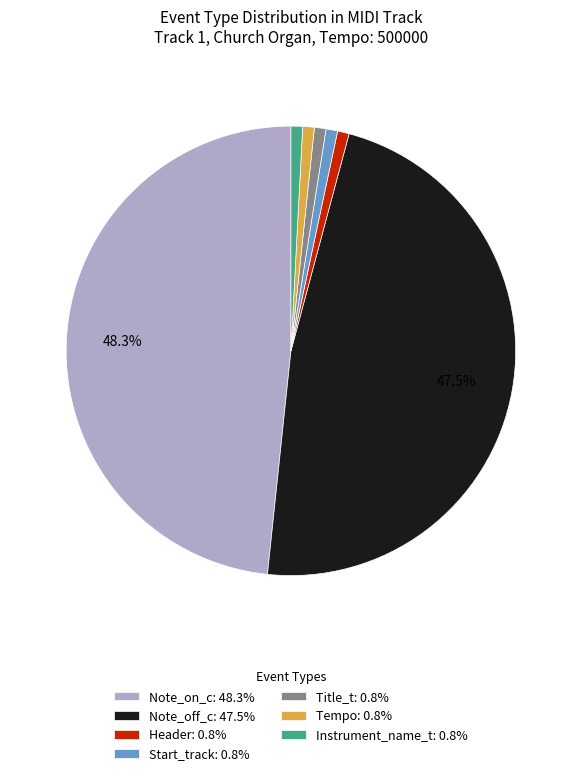

The Header slice represents 1% of the pie. True or false?

True